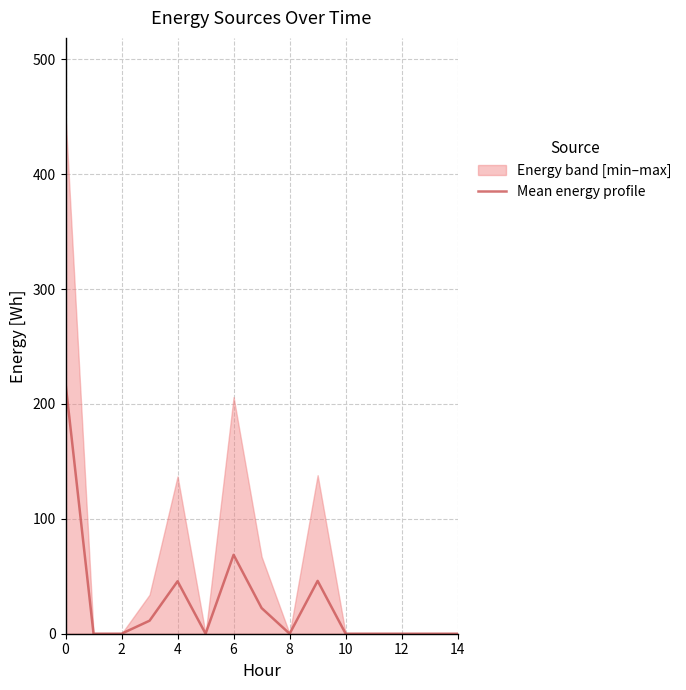

Reading right to left, extract all data points from this chart.

0.0	0.0	0.0	0.0	0.0	46.0	0.0	22.3	68.7	0.0	45.7	11.3	0.0	0.0	218.0